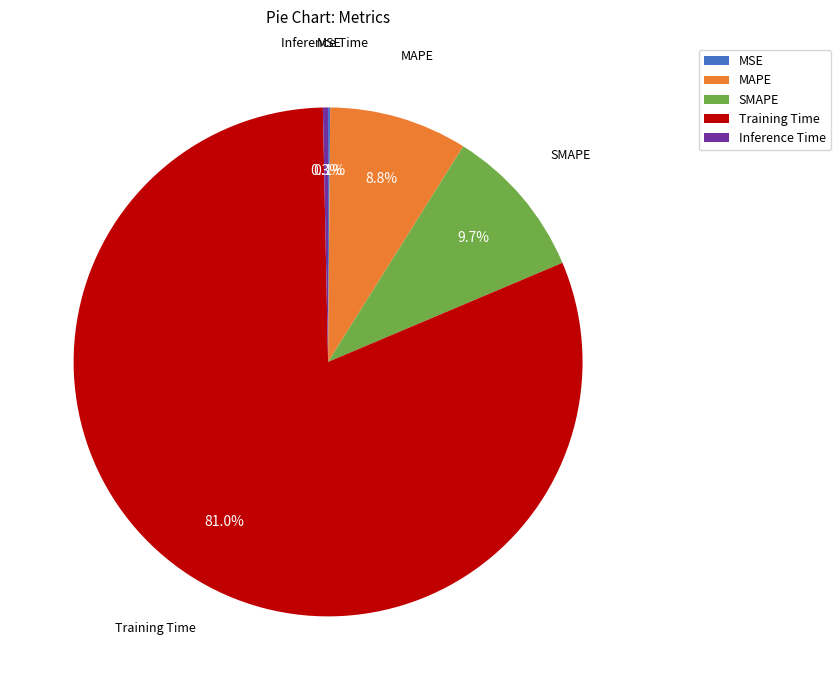

Does any single category account for the majority?

Yes